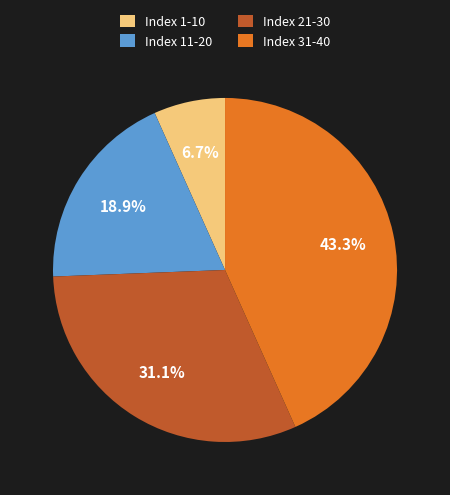

What is the total percentage of Index 31-40 and Index 11-20?

62.2%